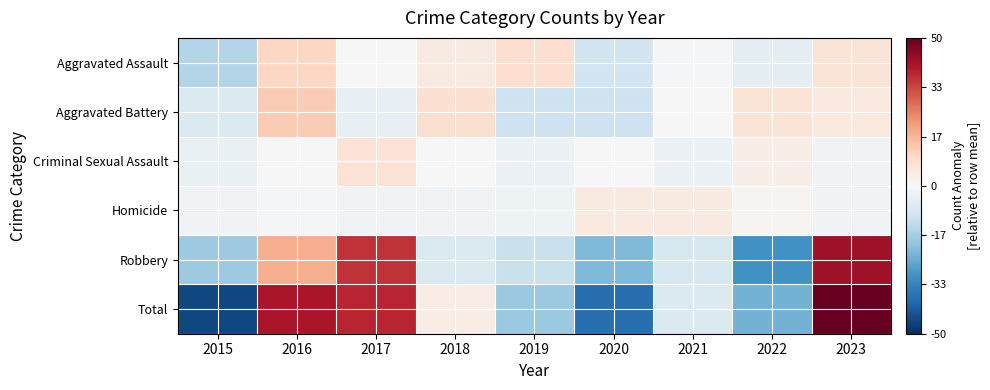

List the series in order of their peak value, lowest first.

Homicide, Criminal Sexual Assault, Aggravated Assault, Aggravated Battery, Robbery, Total